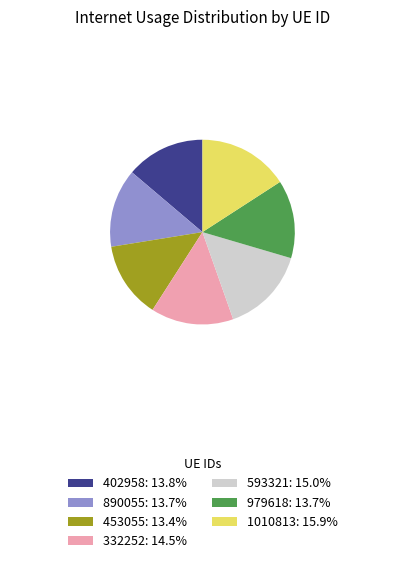

Is the sum of 593321: 15.0% and 402958: 13.8% greater than half?

No